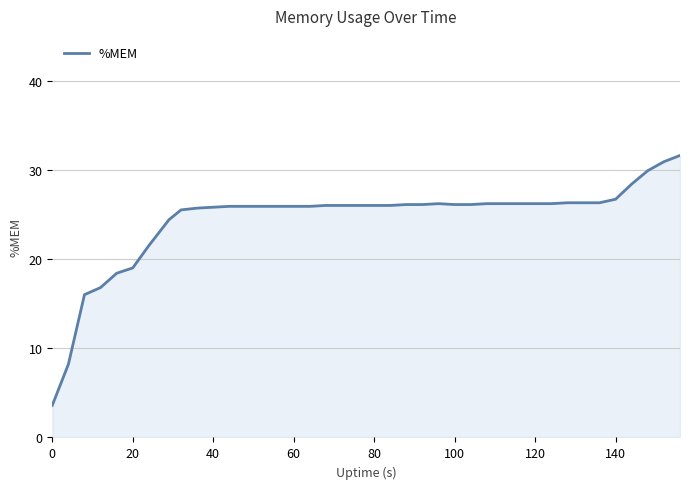

What is the difference between the maximum and minimum values?

28.0